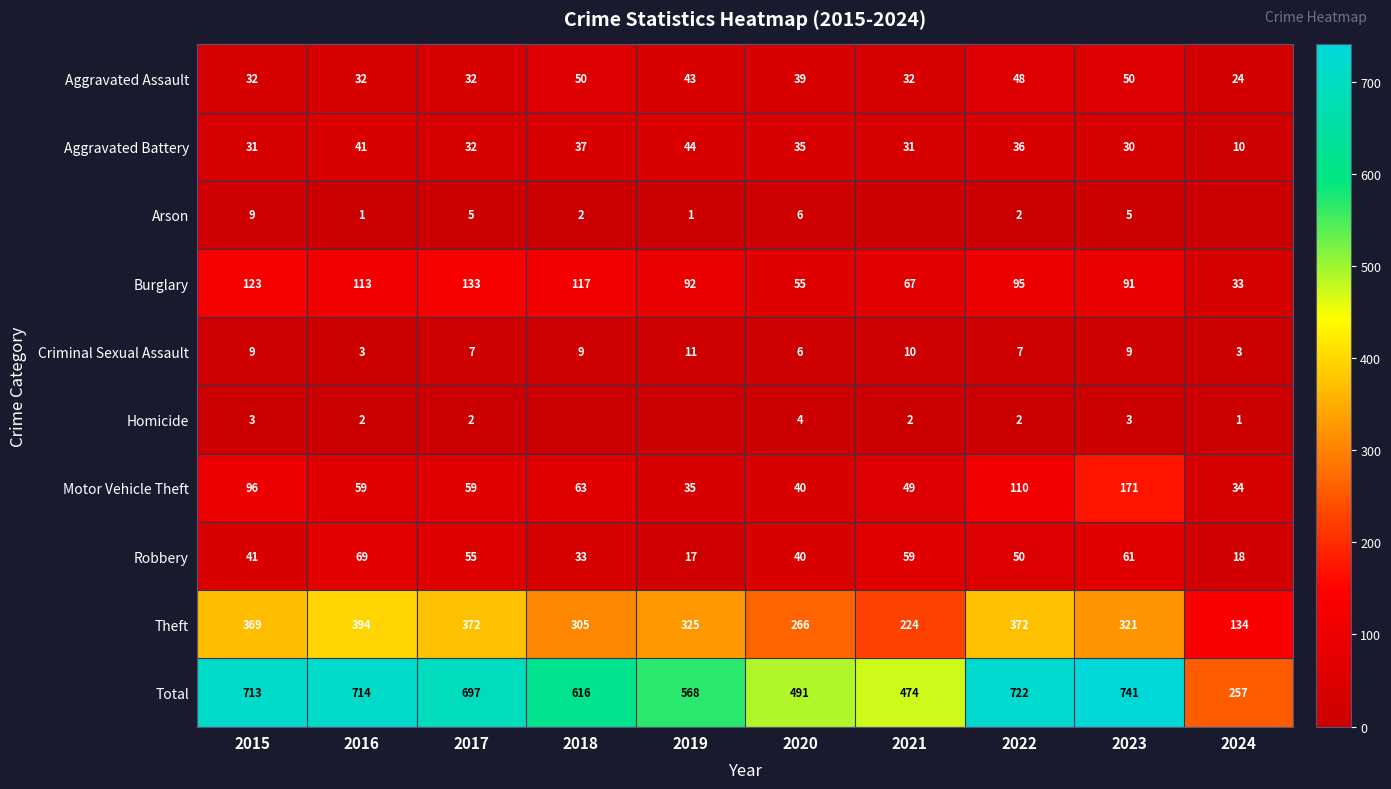

At which label does Motor Vehicle Theft reach its minimum?

2024